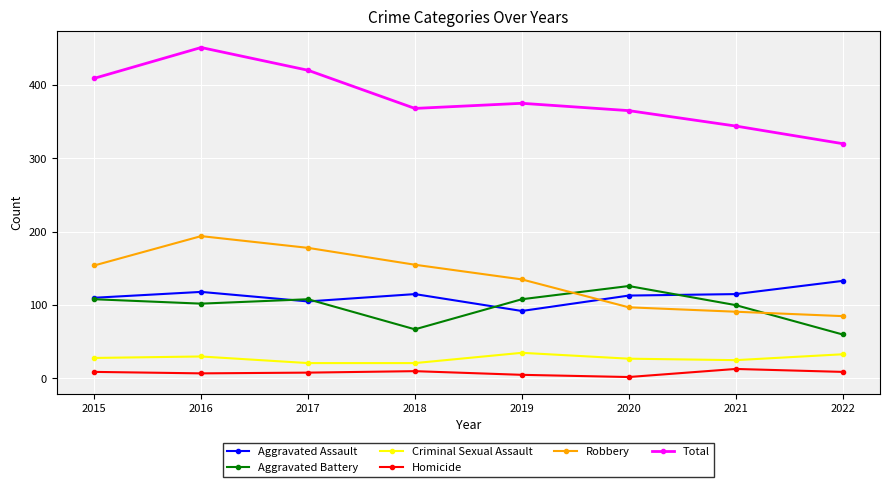

At which category does the chart reach its peak across all series?

2016